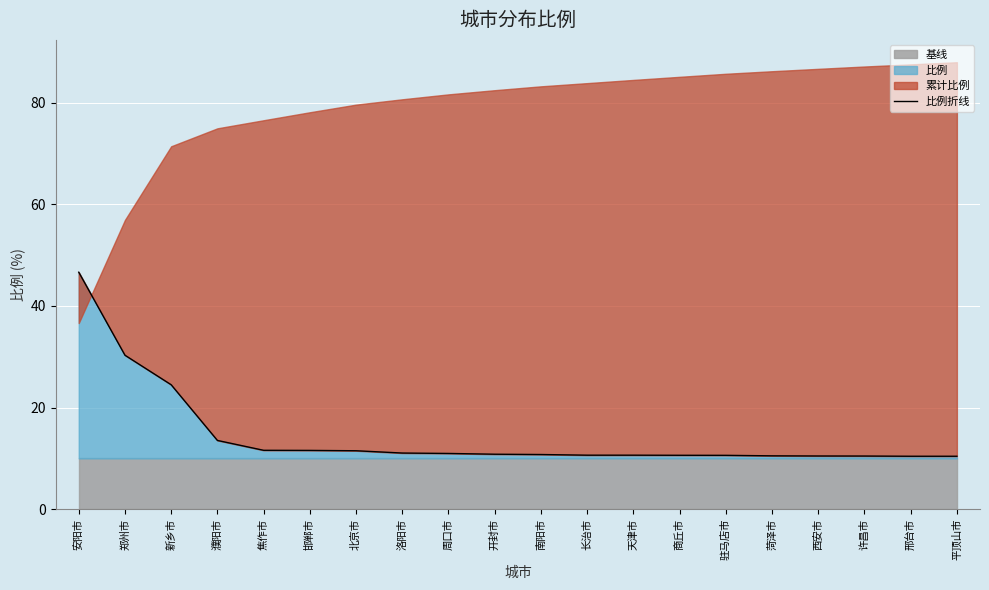

Which category has the lowest value across all series?

邢台市